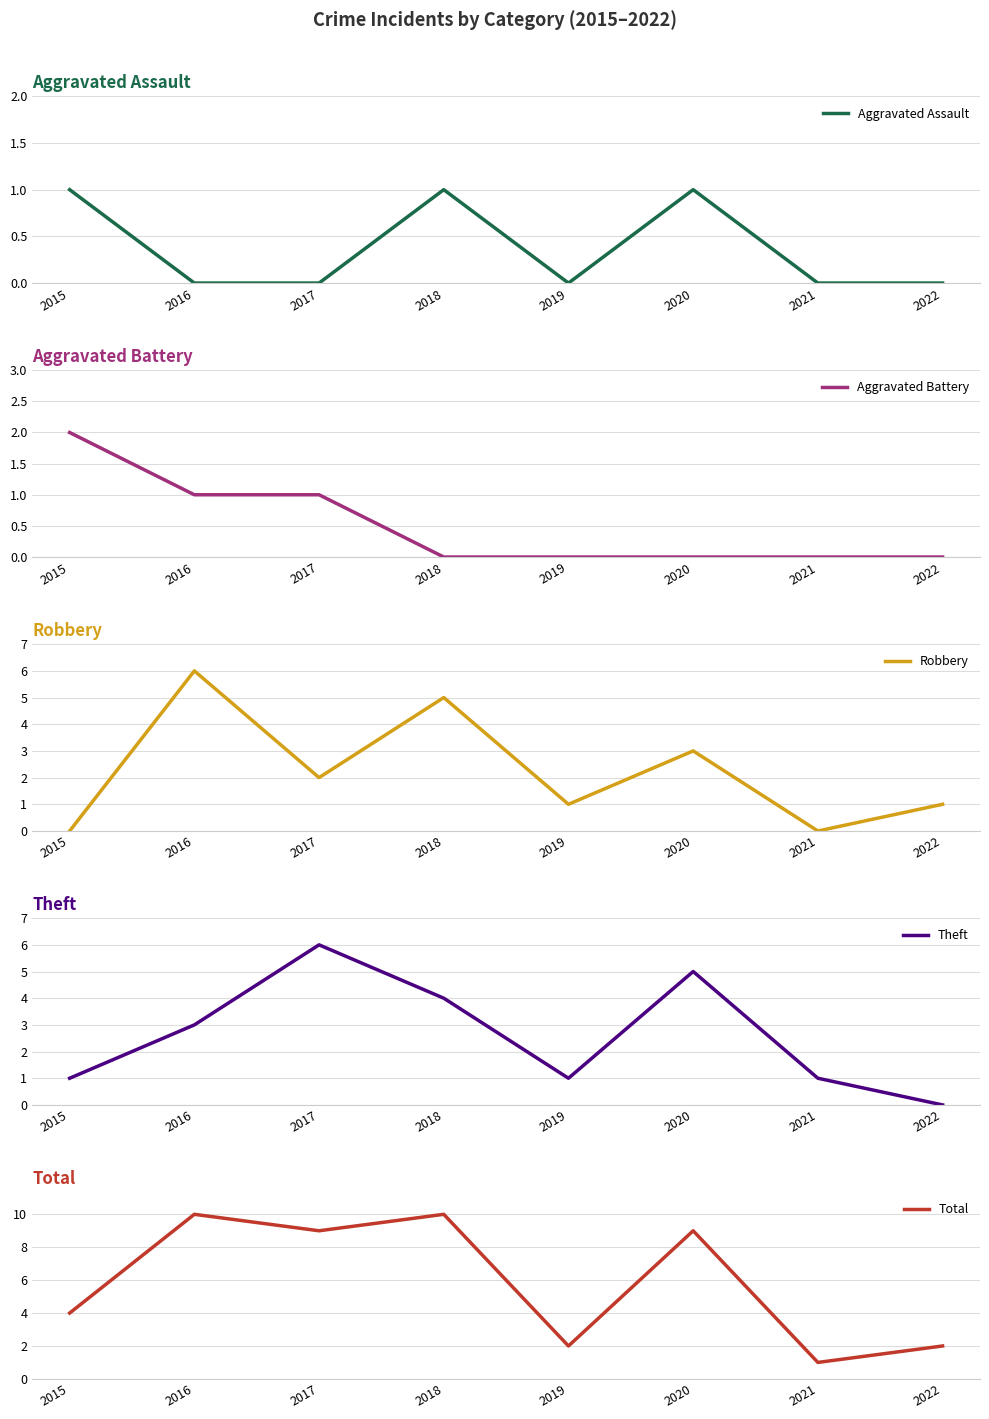

Which series has the largest range (max minus min)?

Total